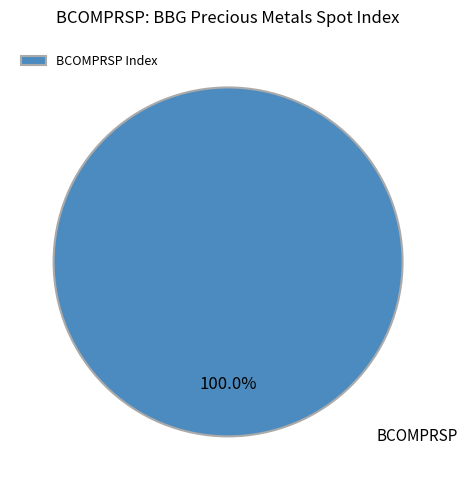

Does BCOMPRSP Index account for over 50% of the chart?

Yes